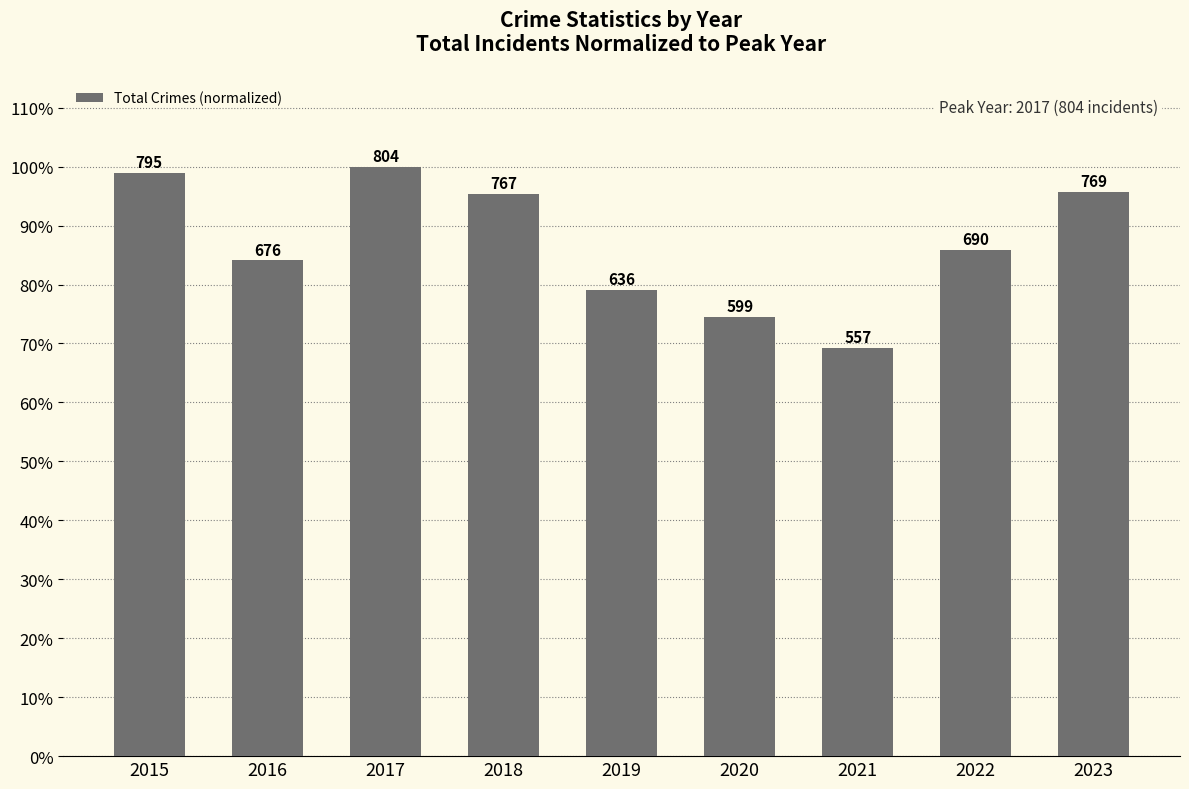

What is the average value?

0.9